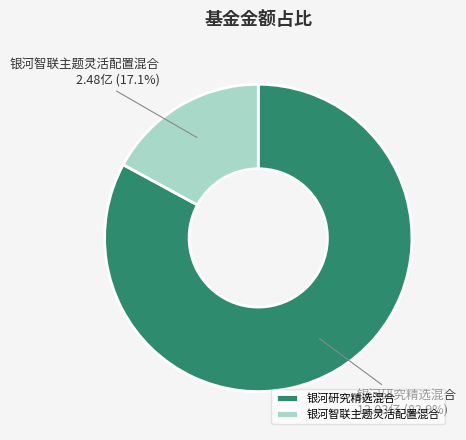

What percentage is the 银河研究精选混合 slice, to the nearest percent?

83%